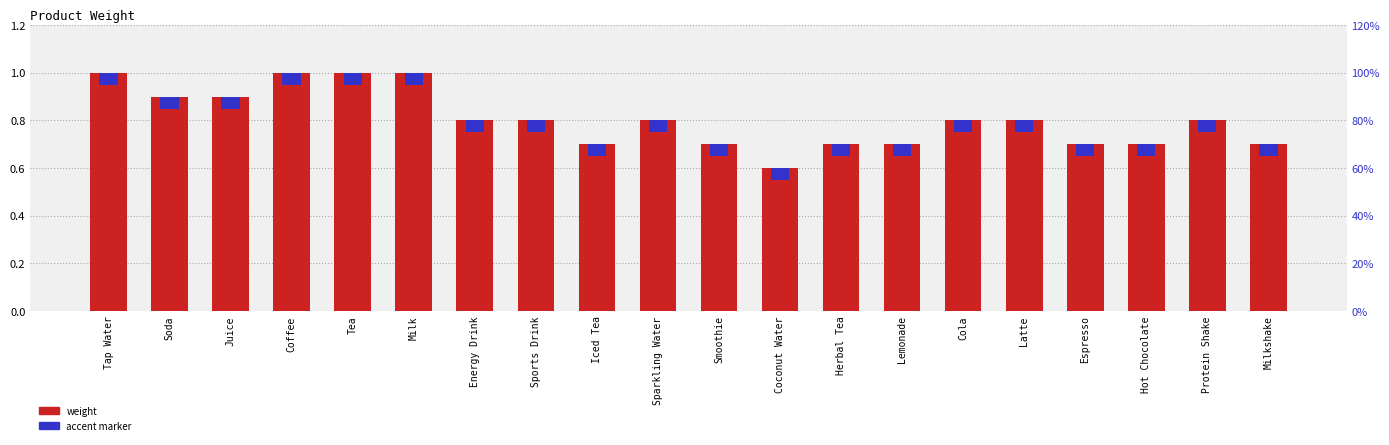

Count the number of data series in this chart.

2